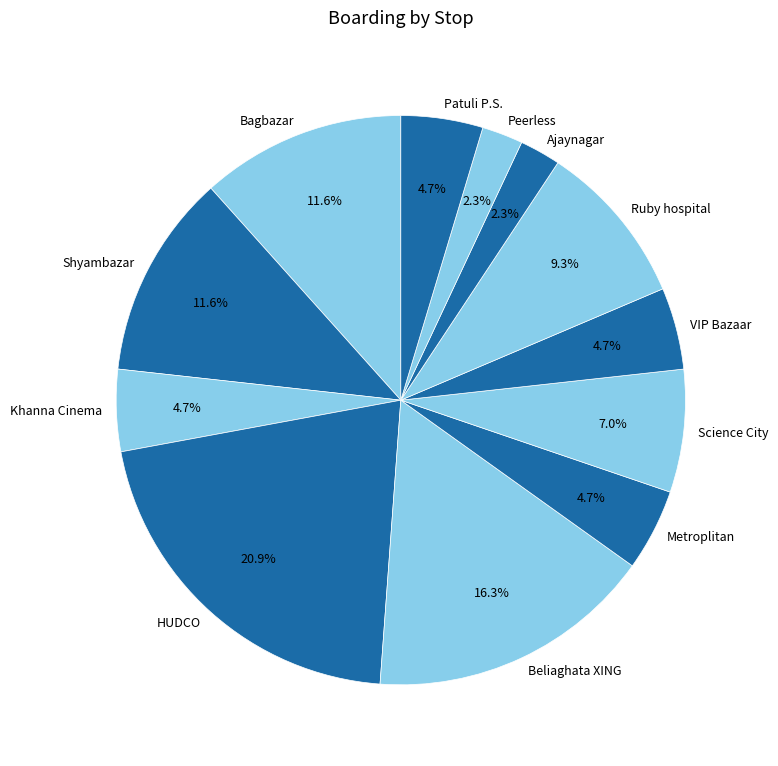

Does VIP Bazaar account for over 50% of the chart?

No